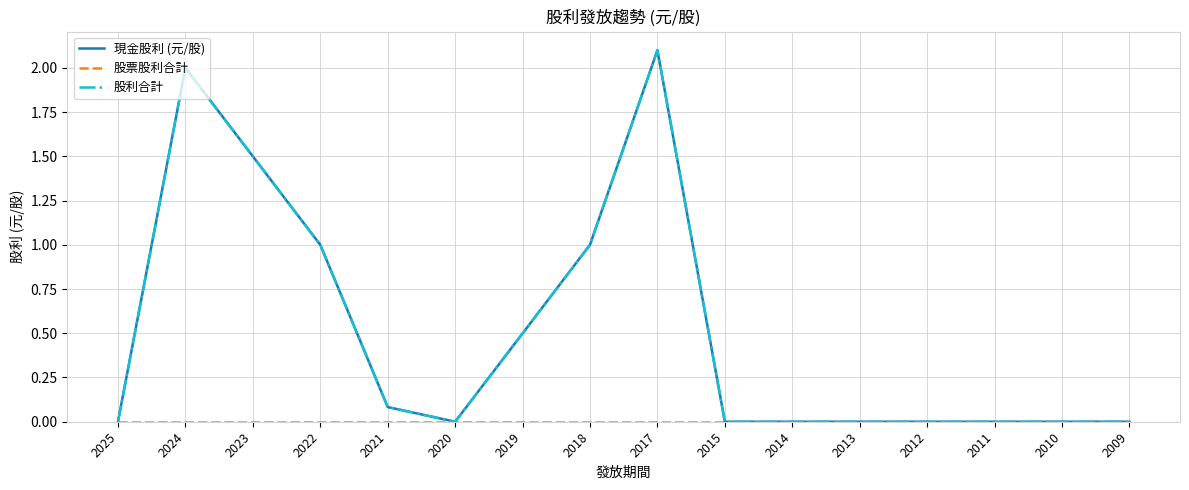

Is this an area chart (filled region under the line)?

No